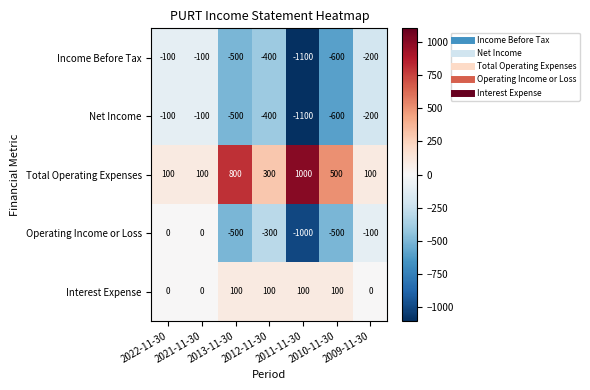

Count the Net Income values in the range -600 to -100.

6